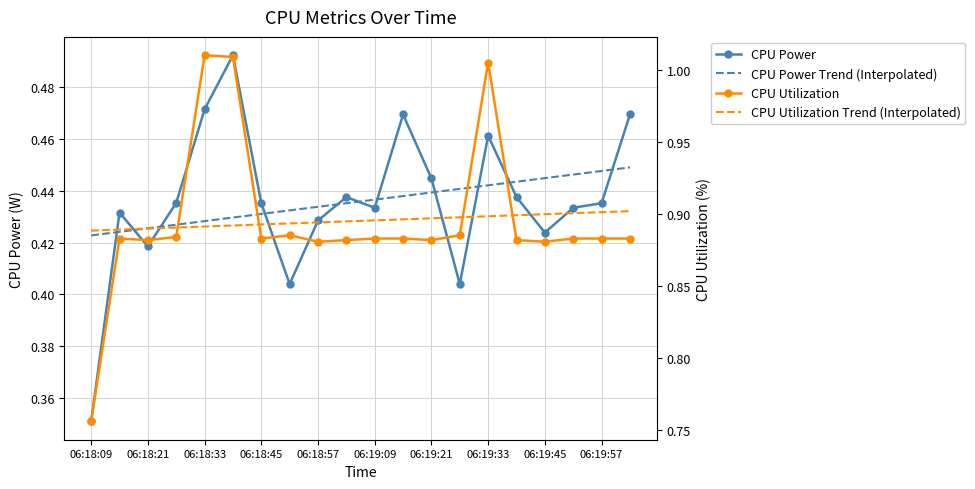

At which label does CPU Power Trend (Interpolated) reach its minimum?

06:18:09